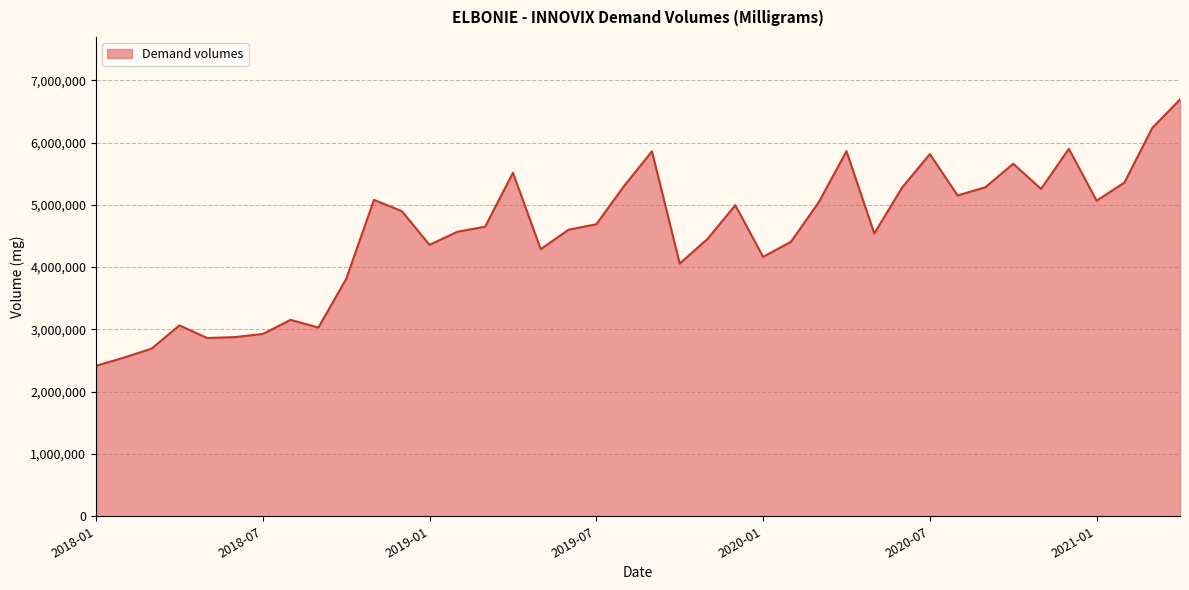

What is the smallest value displayed?

2415700